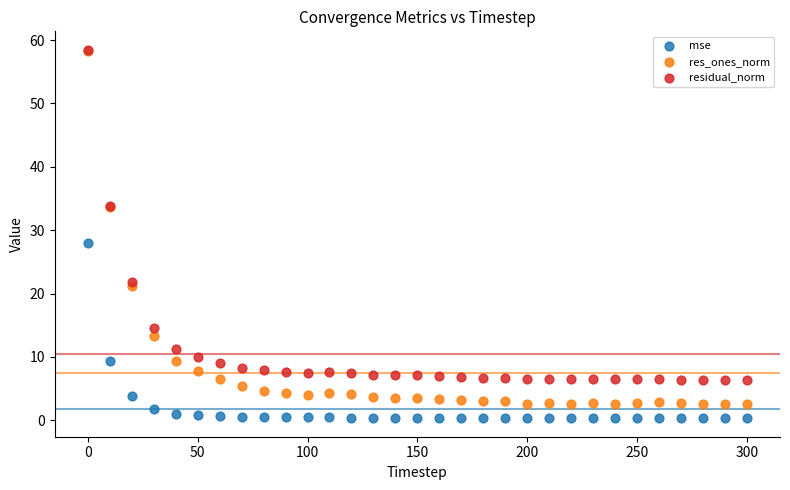

Across all series, what Y value is closest to 29?

28.0